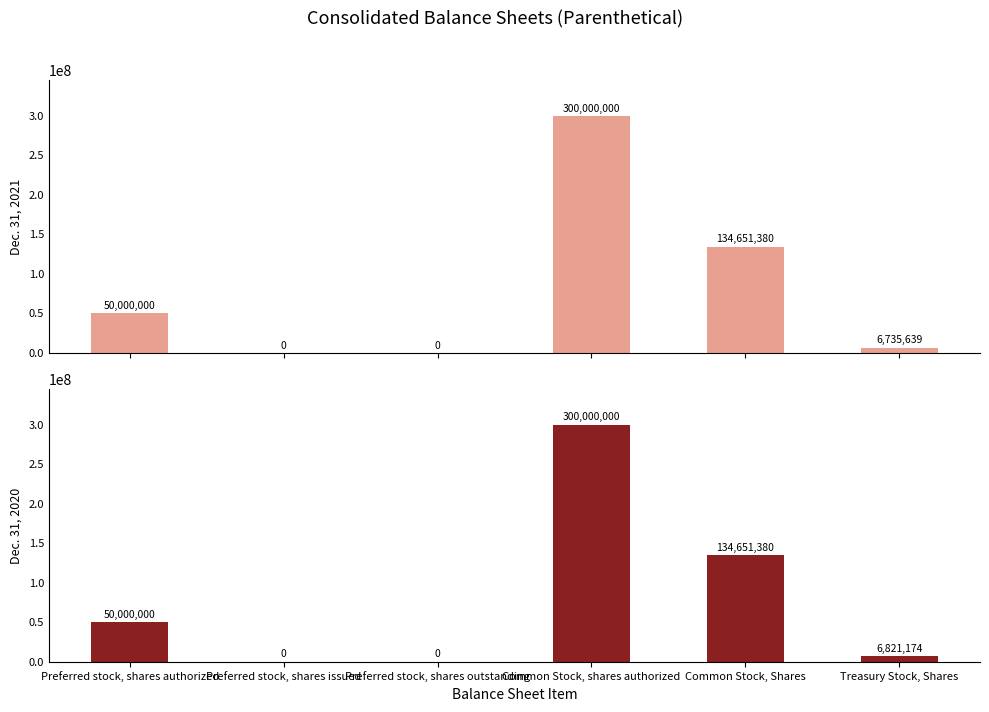

What is the total value across all series at Common Stock, shares authorized?

600000000